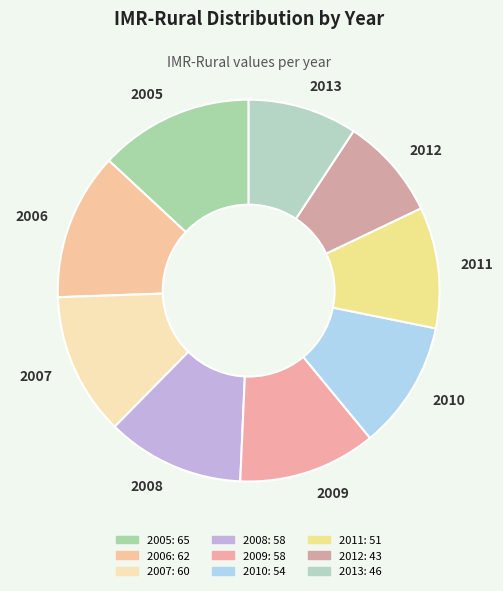

What is the ratio of the value at 2012 to the value at 2005?

0.7